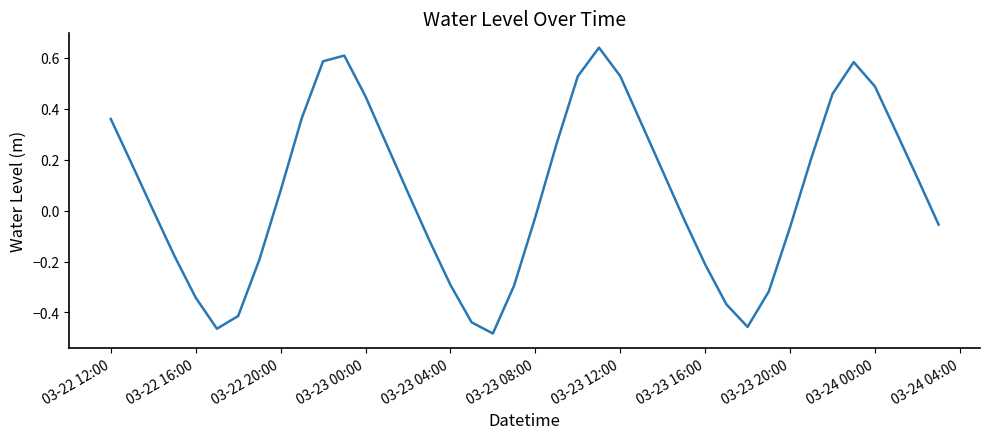

What is the difference between the second highest and second lowest values?

1.1